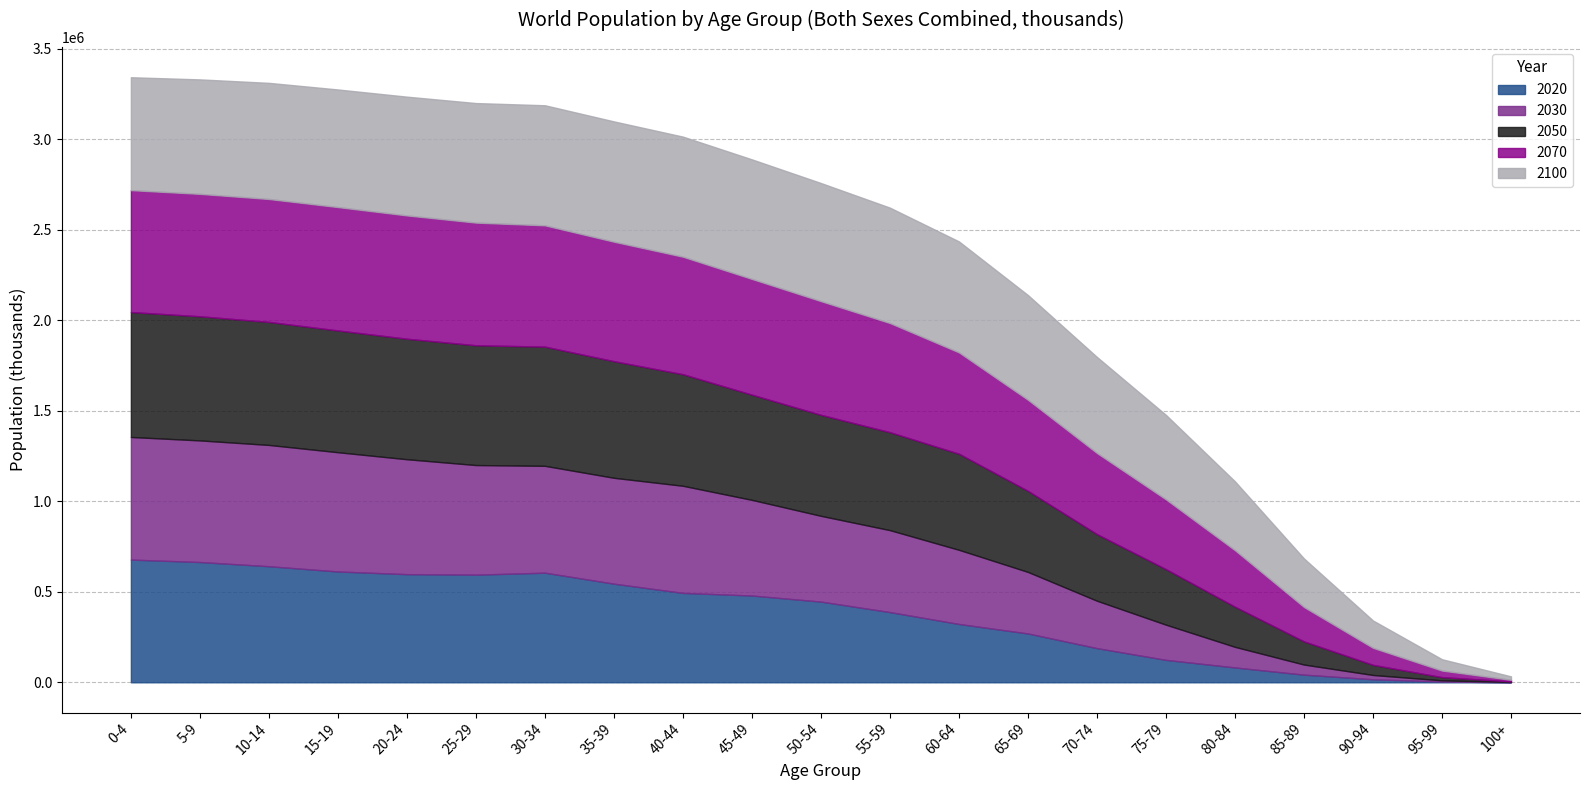

What is the label of the 1st point from the left?

0-4